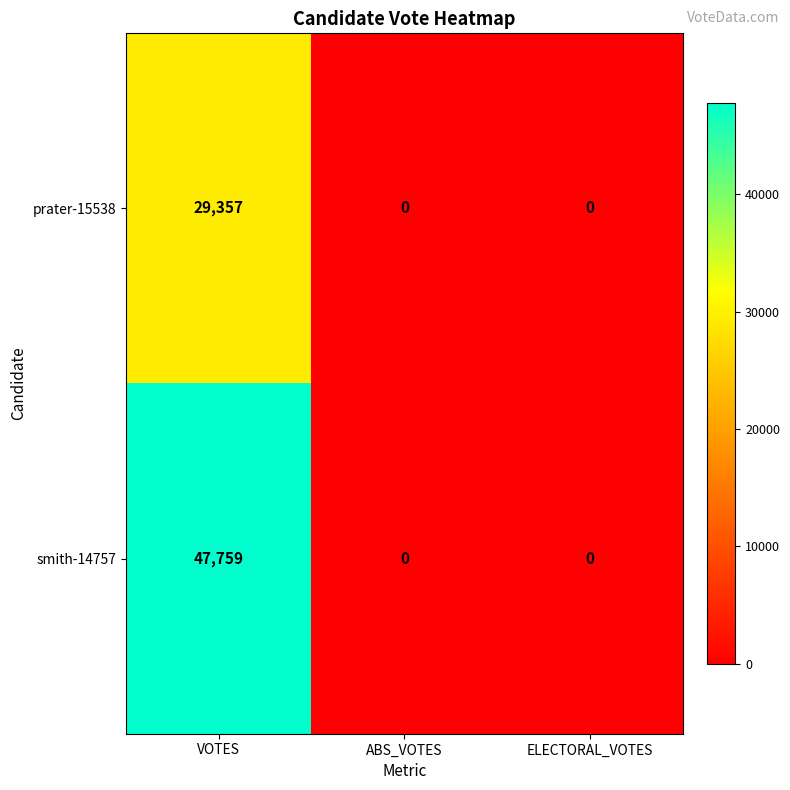

At how many categories does at least one series exceed 1675?

1